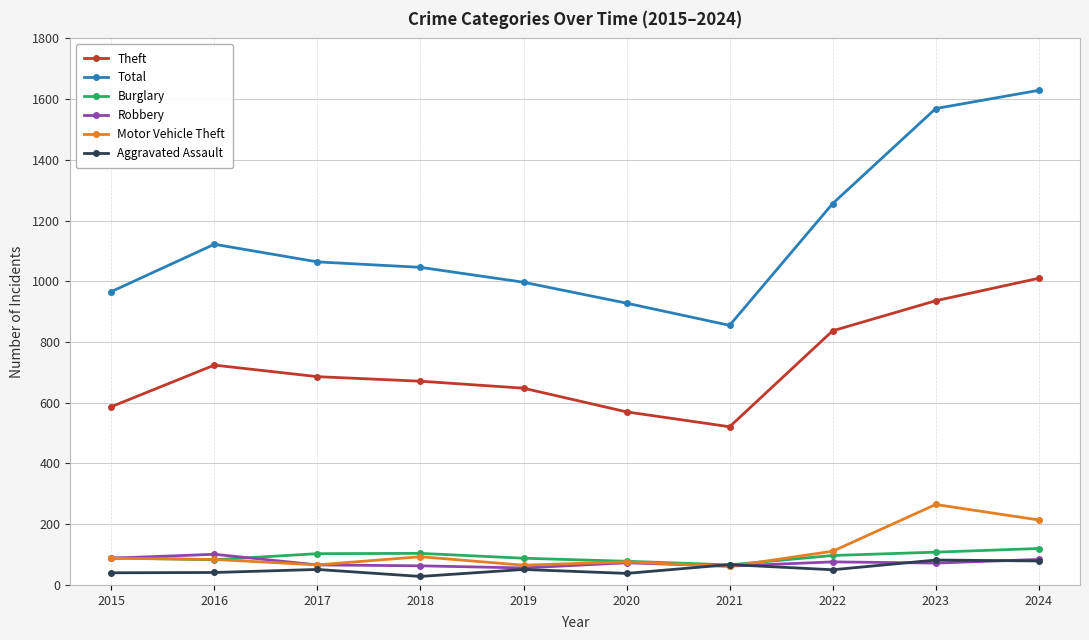

In Robbery, how many points are lower than both neighbors (excluding endpoints)?

3